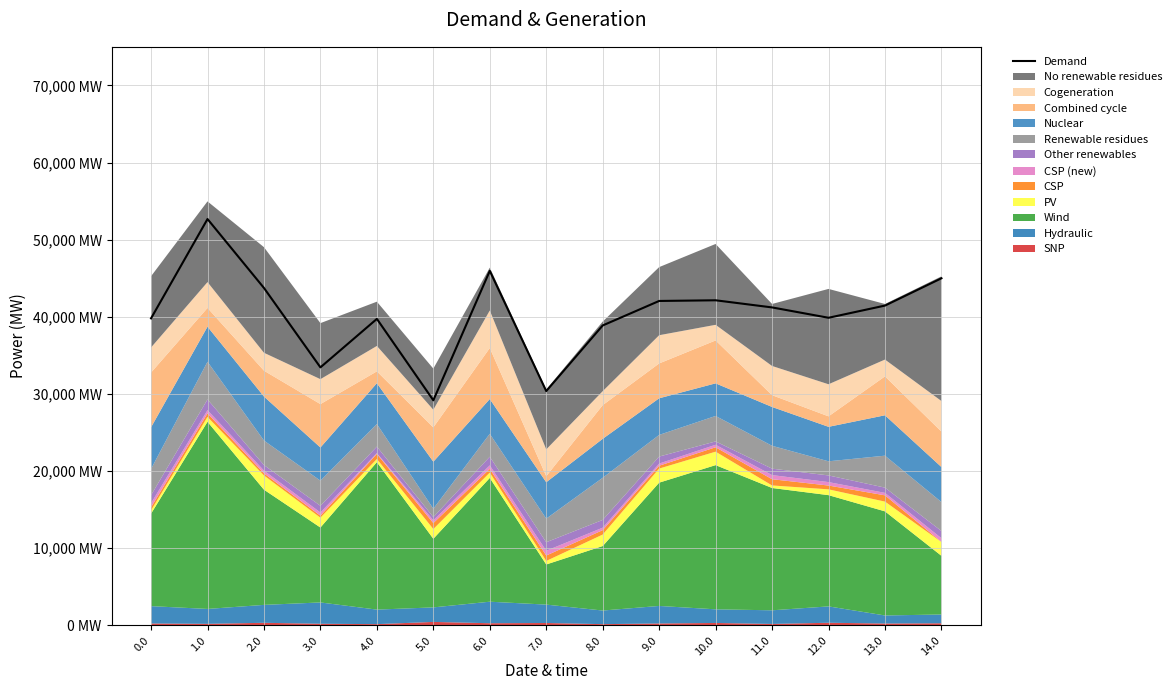

How many lines are shown in the chart?

1